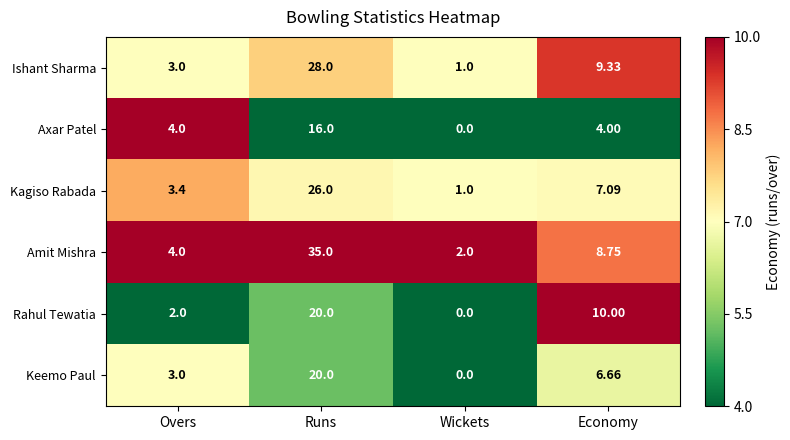

Between Runs and Economy, which series saw the biggest shift?

Amit Mishra